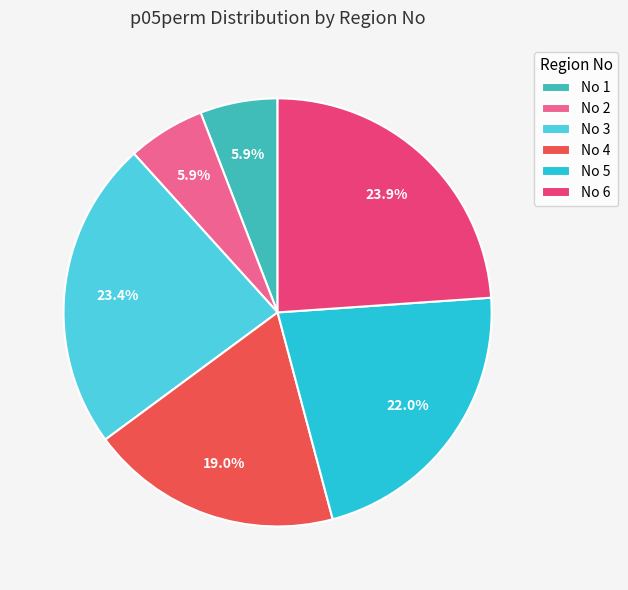

How many slices are in this pie chart?

6